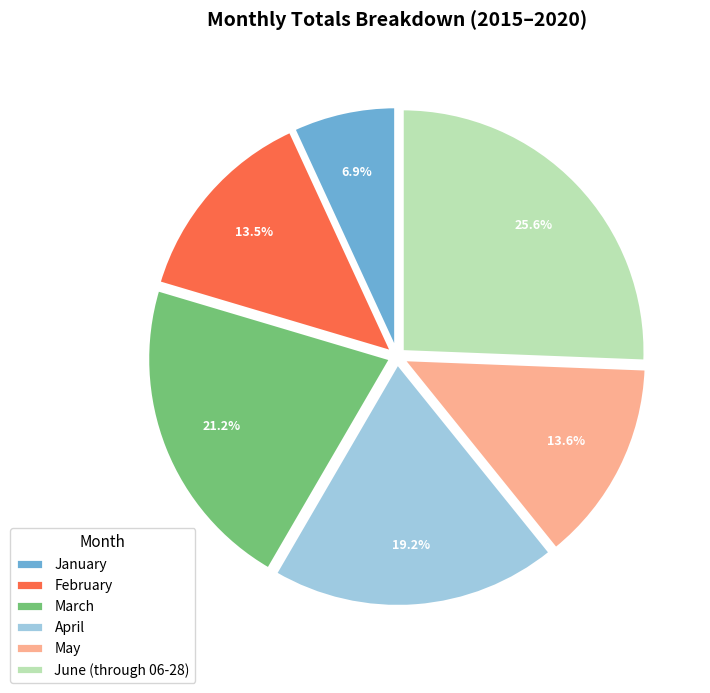

Is it true that May is 14% of the pie?

True